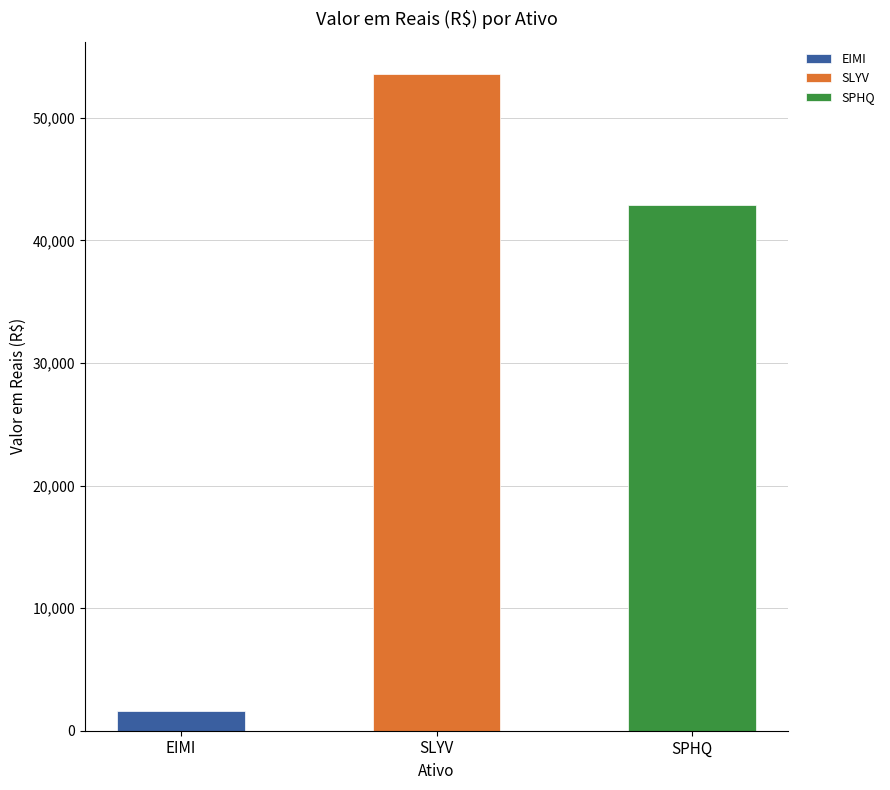

What is the difference between the values at SLYV and EIMI?

51915.0